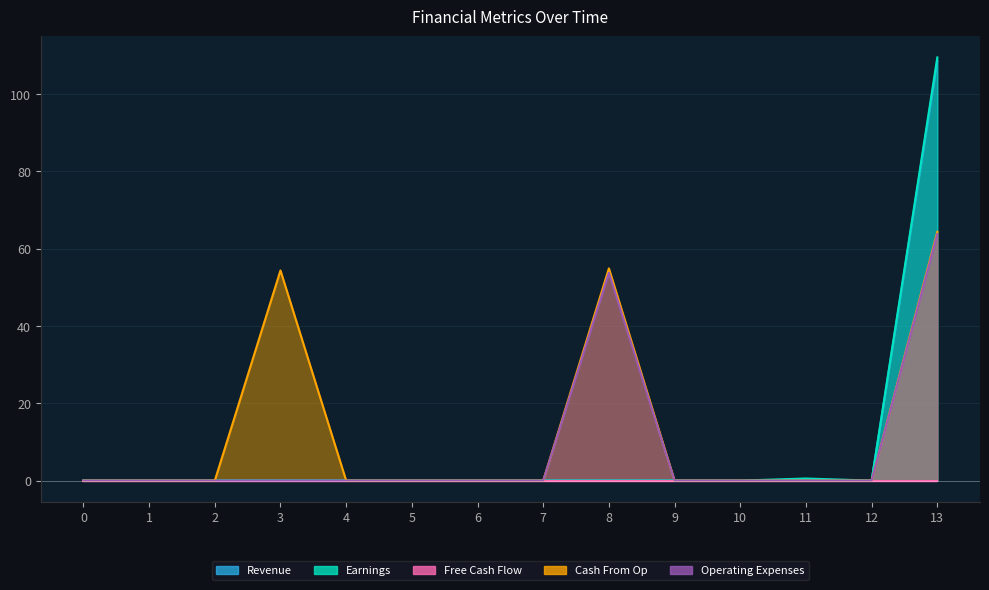

What is the greatest value displayed?

109.5